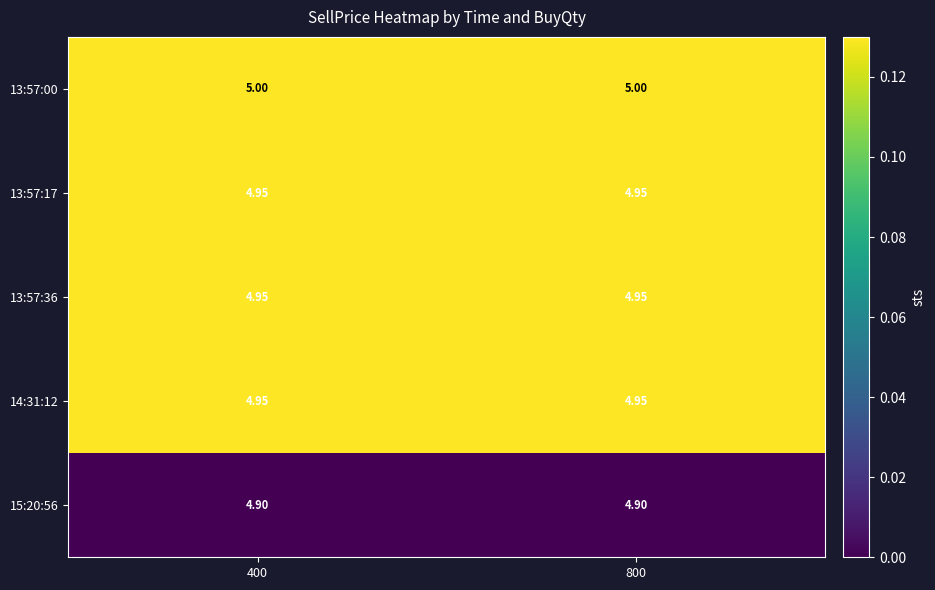

Is the value of 14:31:12 at 800 greater than the value of 15:20:56 at 800?

Yes